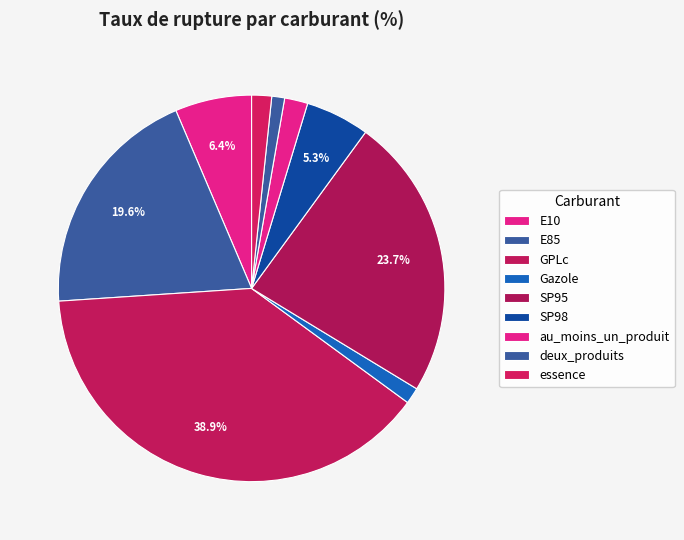

What portion of the pie excludes Gazole?

98.6%